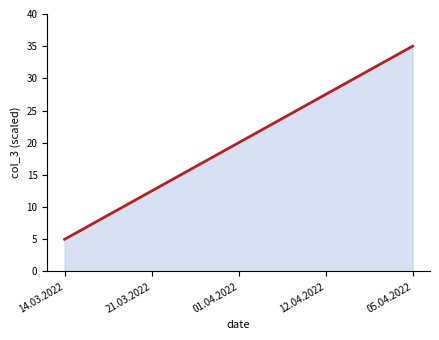

The chart shows a value of 13.1 at 12.04.2022. True or false?

False